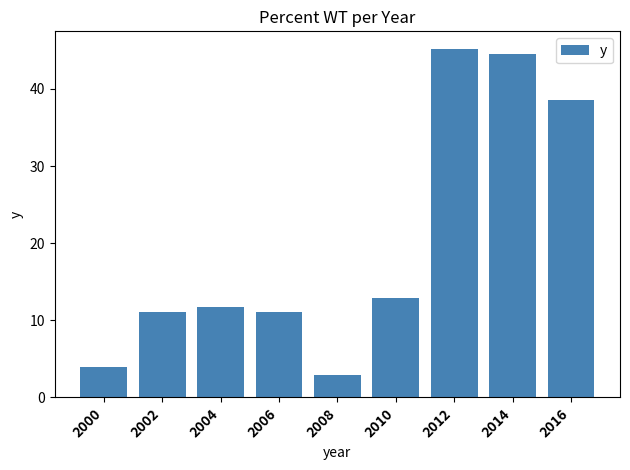

Is it true that the value at 2002 is 15.3?

False